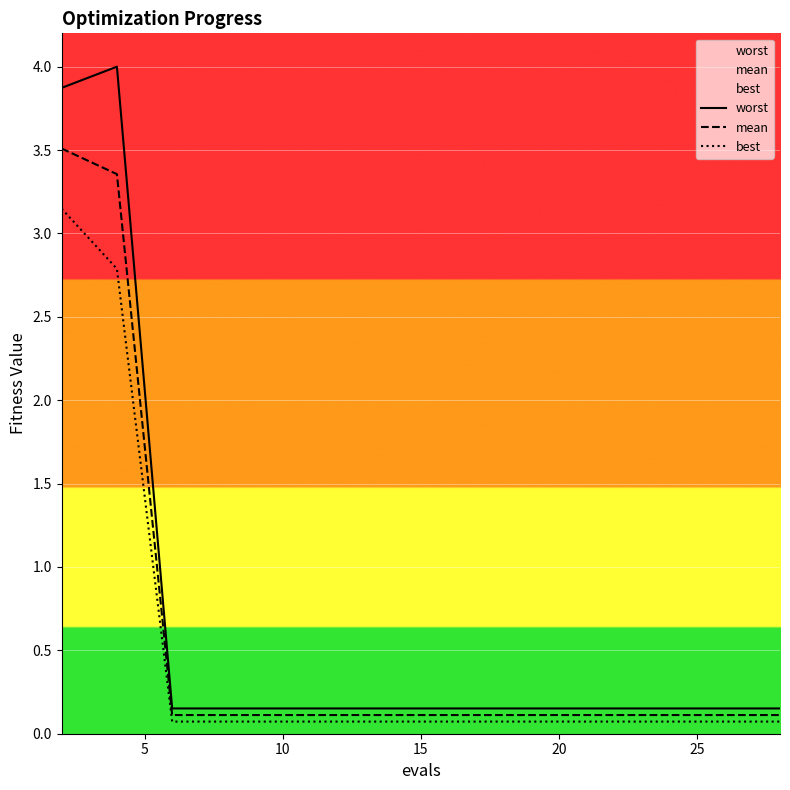

True or false: best and mean intersect in this chart.

False